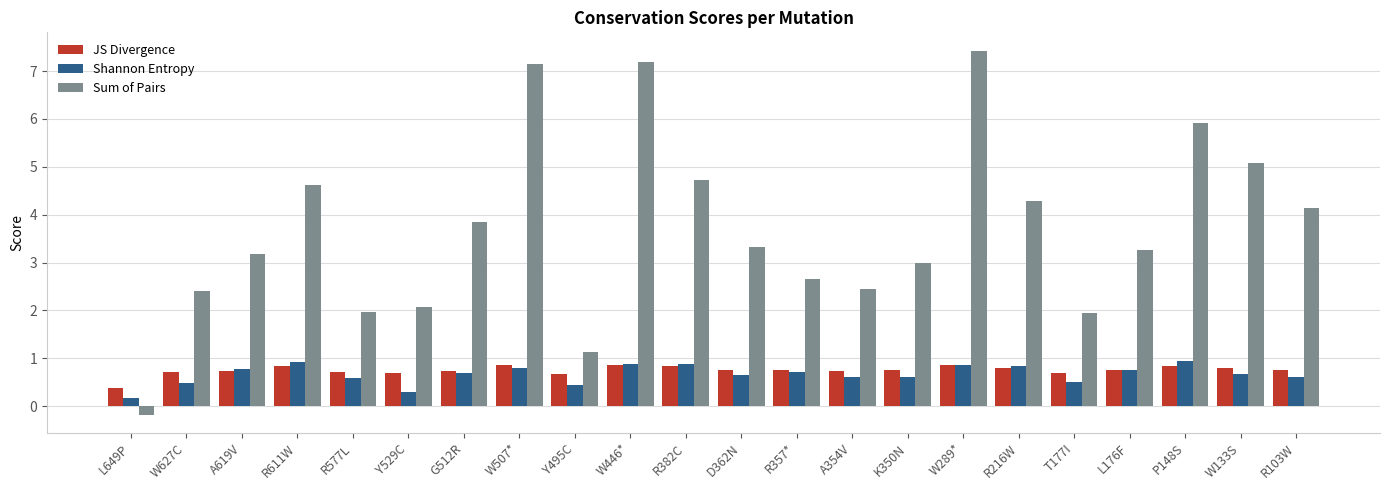

Which series has the largest range (max minus min)?

Sum of Pairs